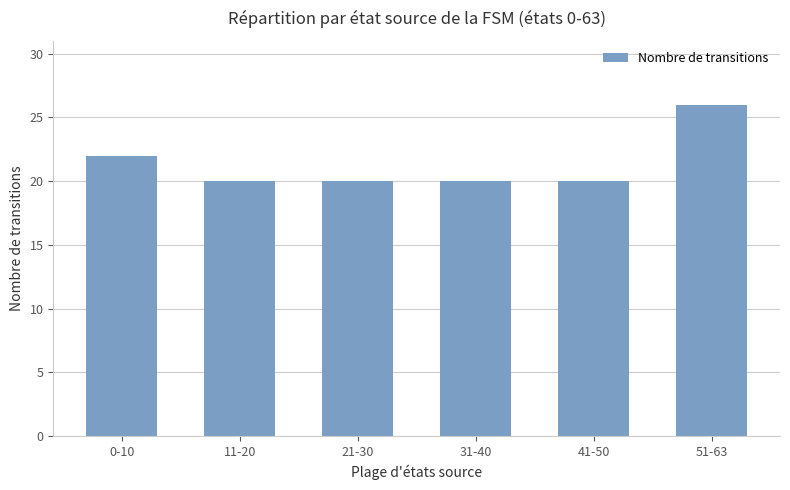

How many distinct data groups are displayed?

1